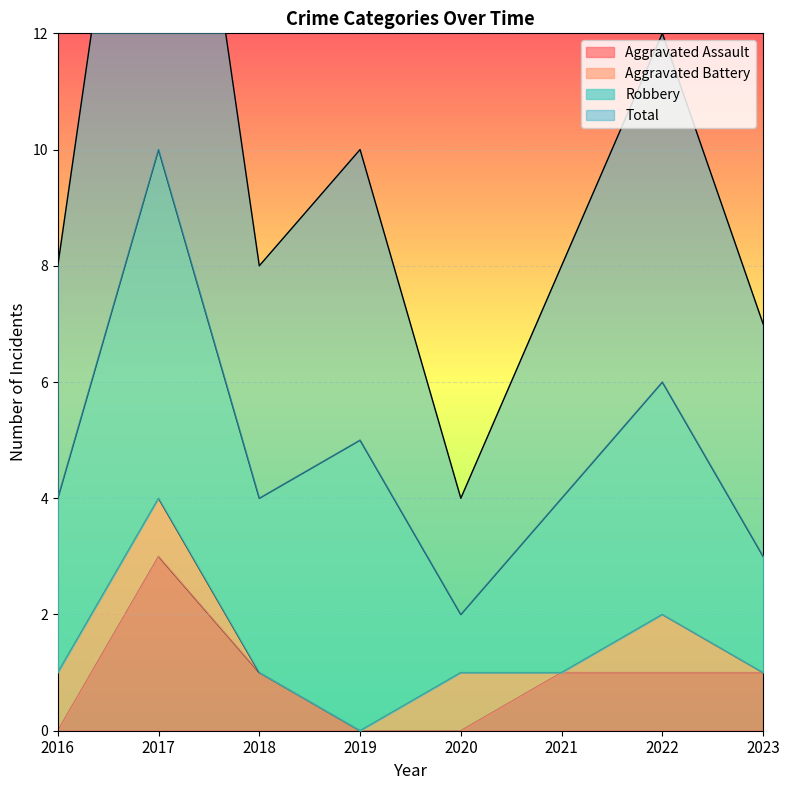

Read the Aggravated Assault value at 2017.

3